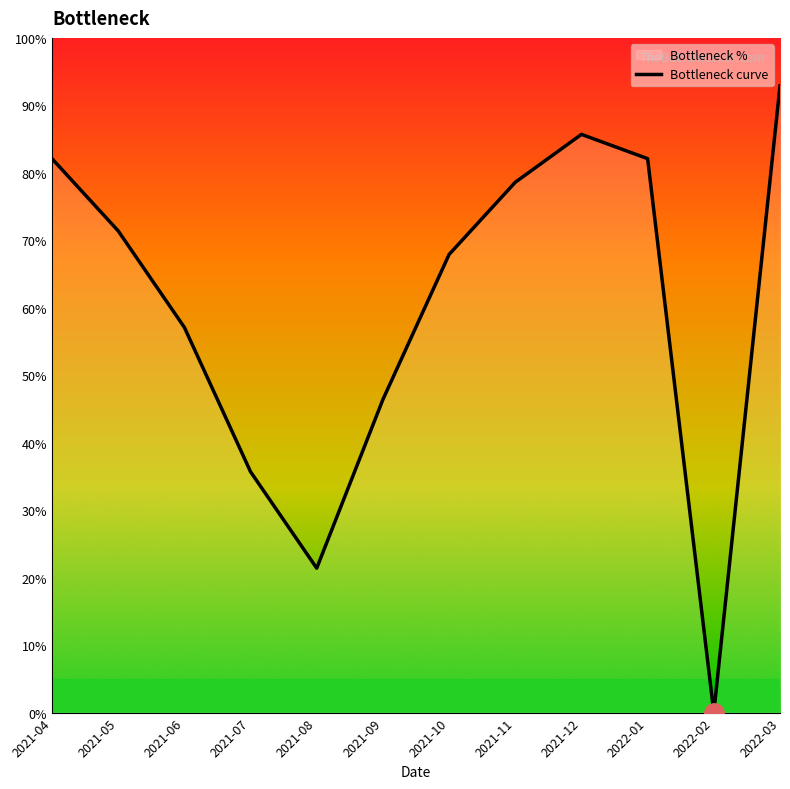

At which label is the value closest to 46?

2021-09